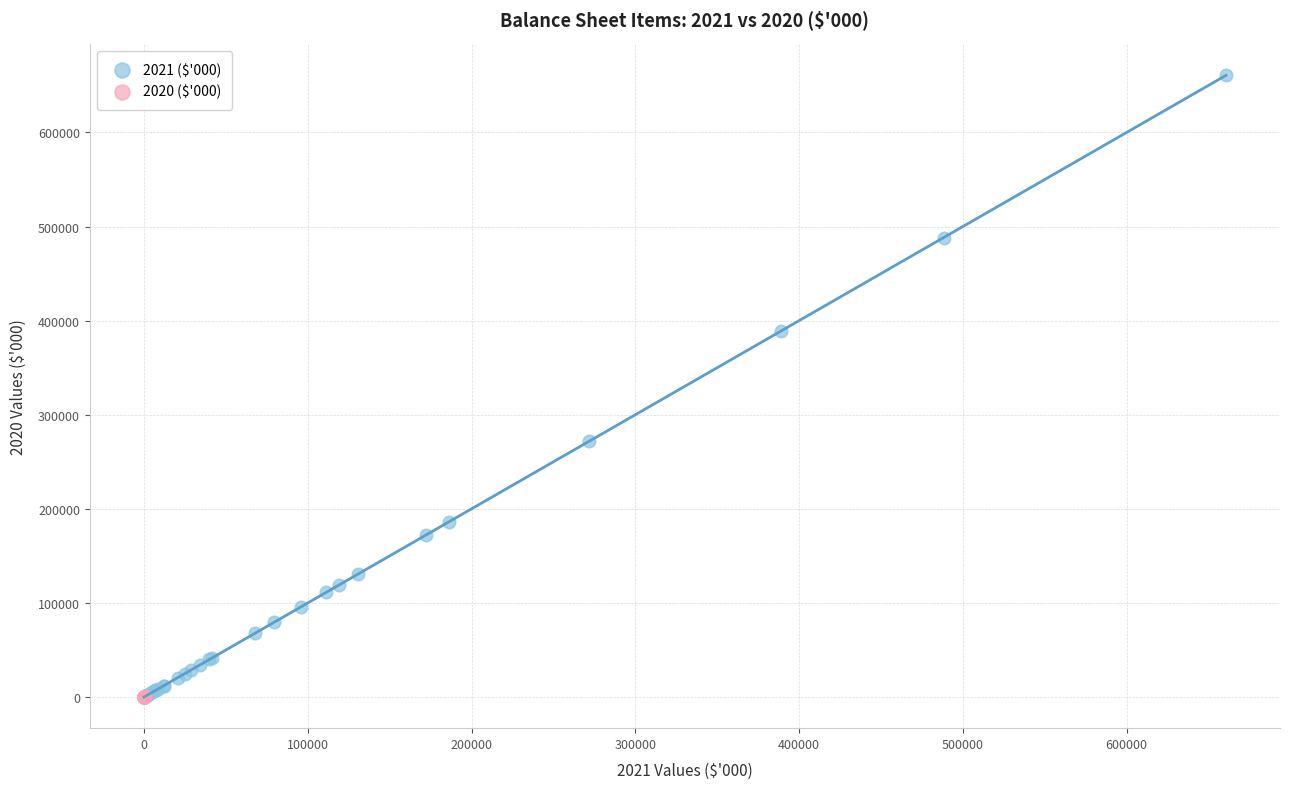

Which series has the largest Y range (max minus min)?

2021 ($'000)